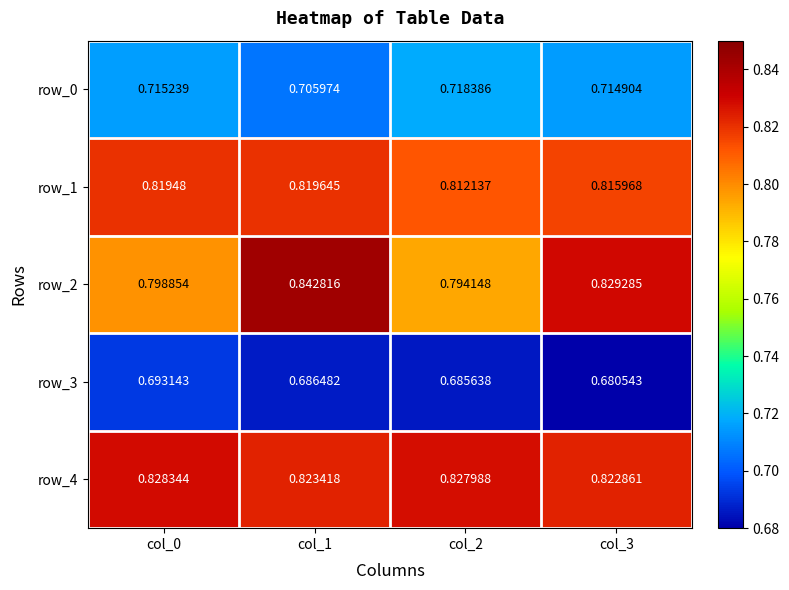

Which series has the widest spread of values?

row_2